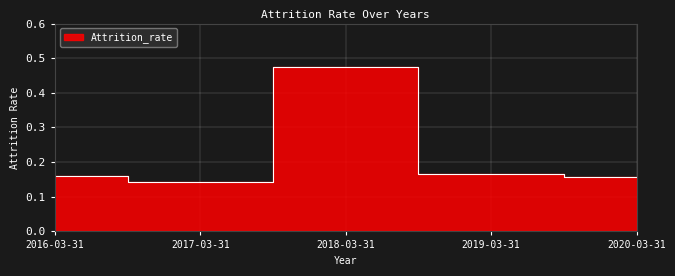

Reading right to left, what are all the values shown in this chart?

0.2	0.2	0.5	0.1	0.2